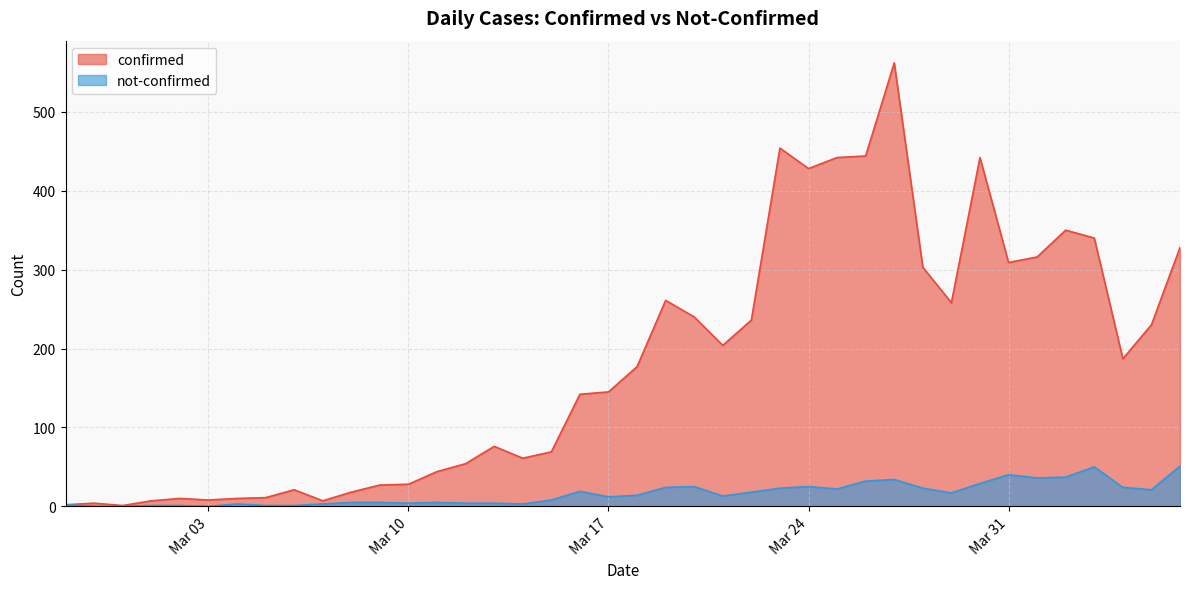

What are all the series names shown in the legend?

confirmed, not-confirmed